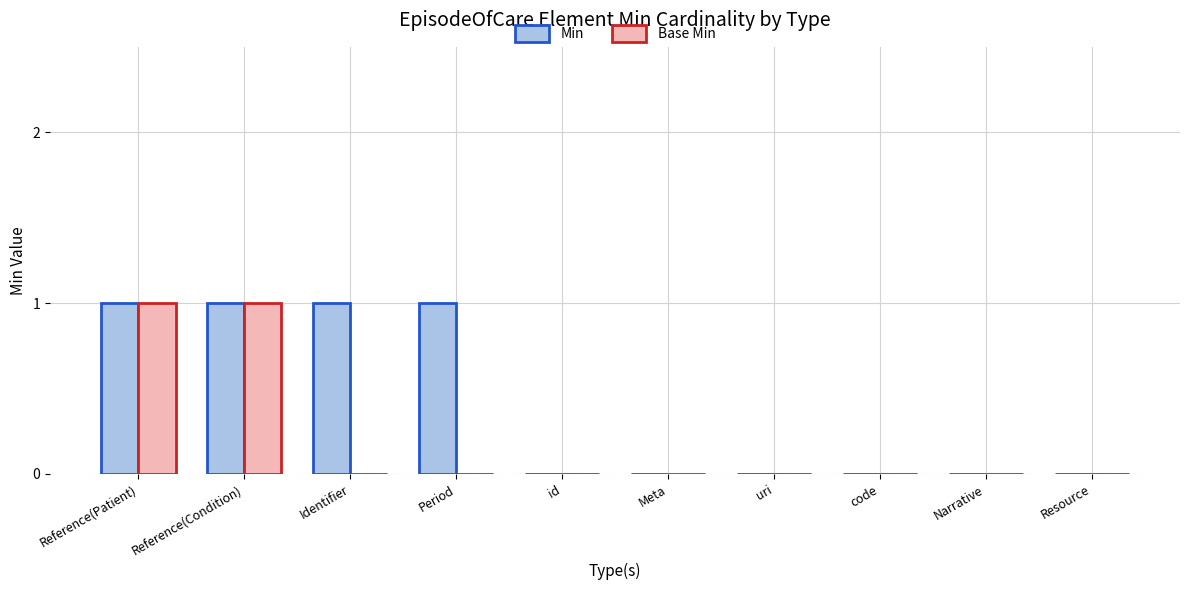

Which series changed the most between Reference(Condition) and Period?

Base Min